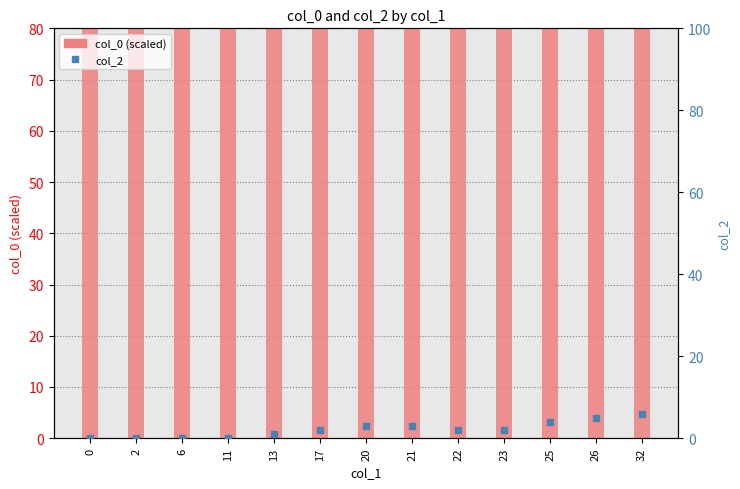

What is the difference between the maximum and second lowest values in the col_2 series?

6.0